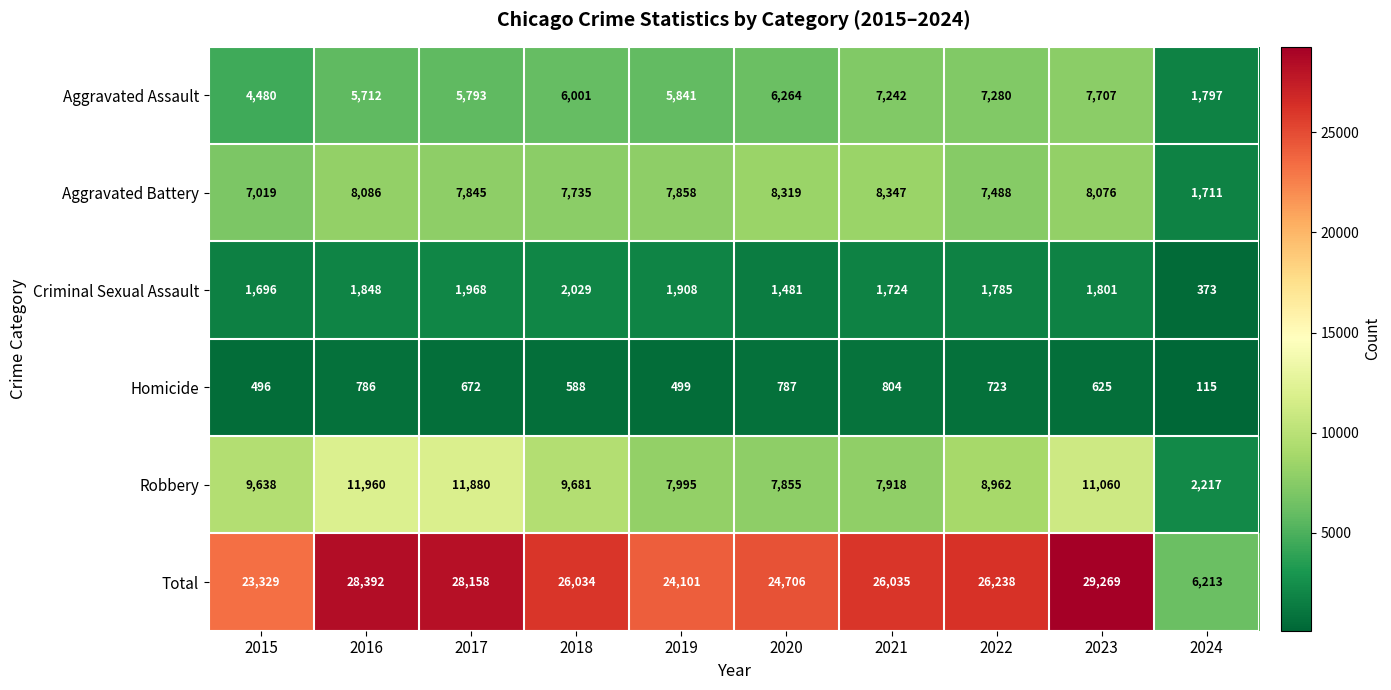

At which category is the sum across all series the highest?

2023